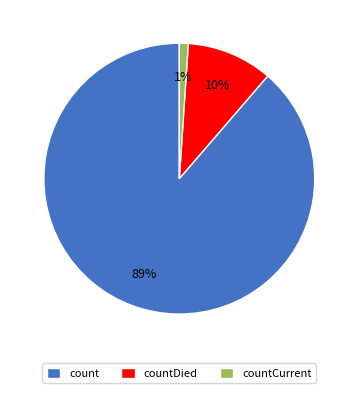

To the nearest percent, what is the difference between the largest and smallest slice percentages?

88%